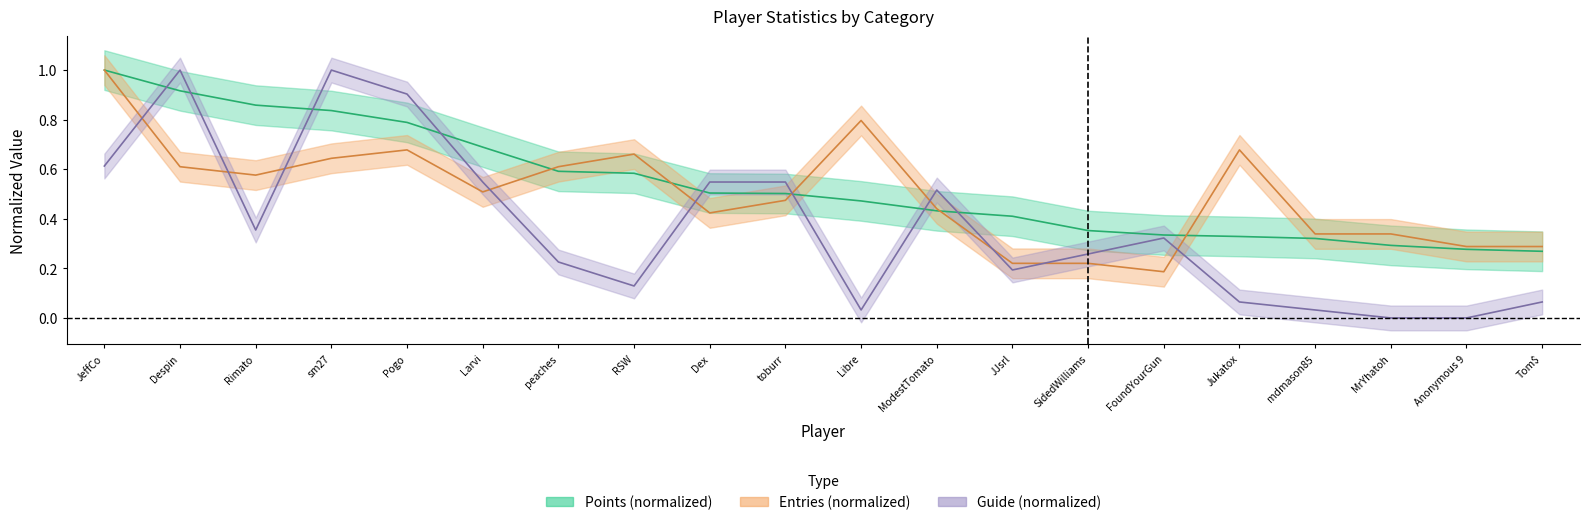

Rank the series by their average value, from lowest to highest.

Guide, Entries, Points